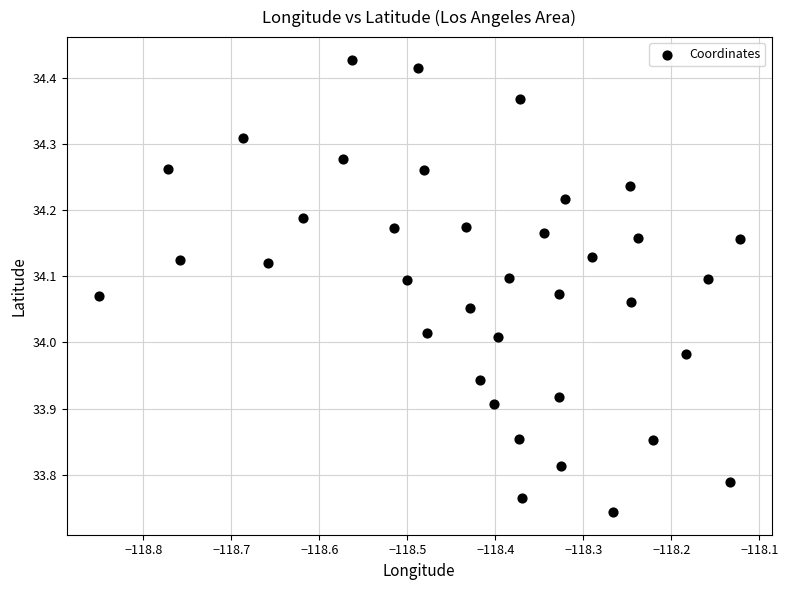

What is the range of Y values (max minus min)?

0.7